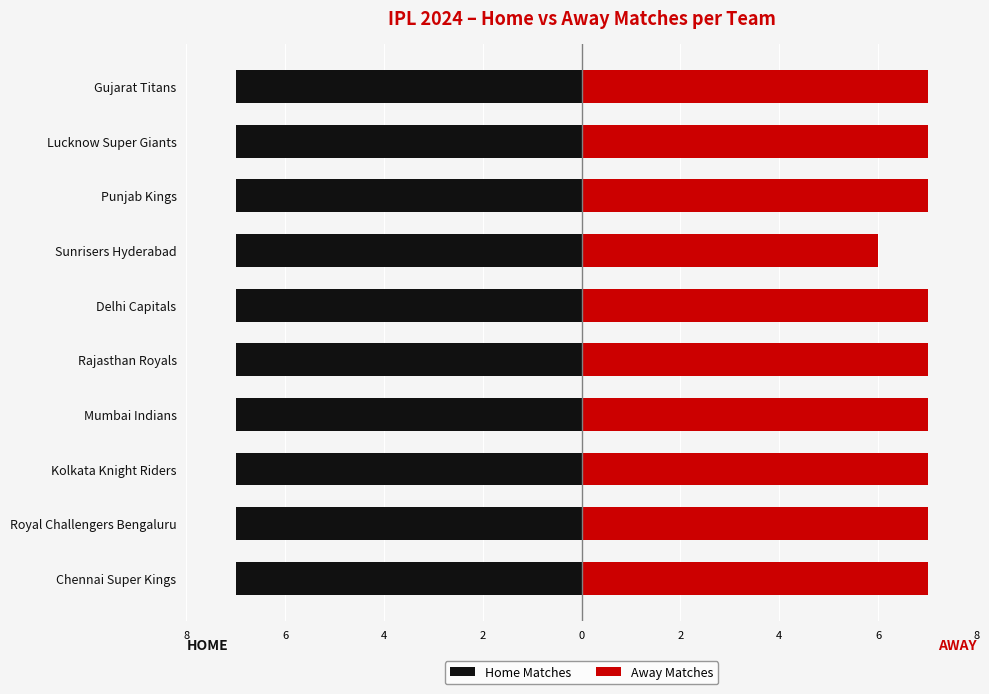

The value of Away Matches at Punjab Kings is 7.0. True or false?

True